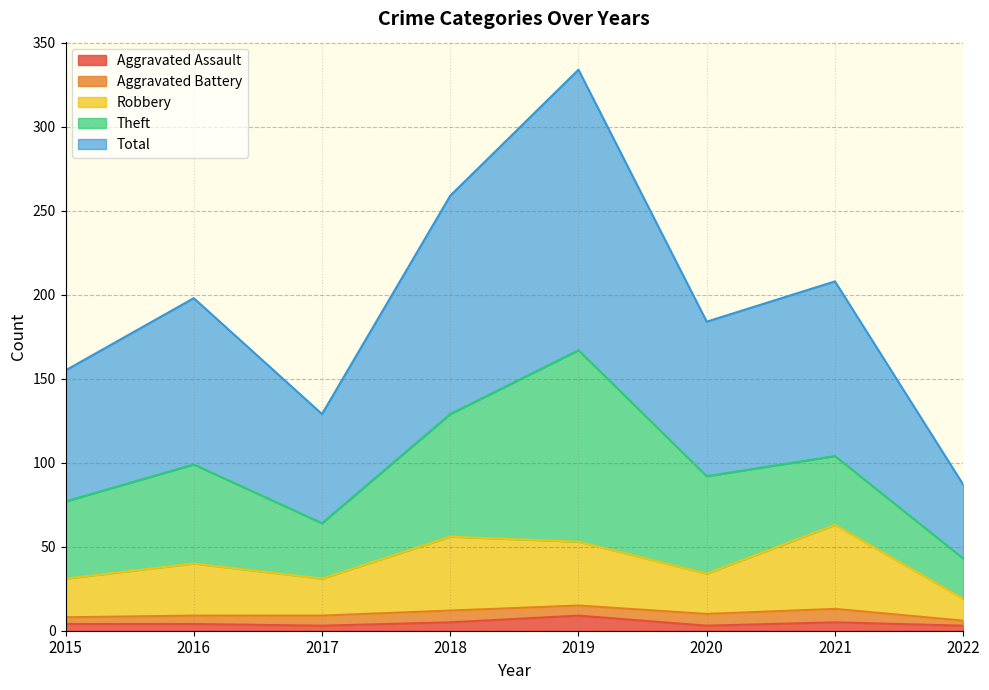

What is the sum of the Aggravated Assault values at 2018 and 2016?

9